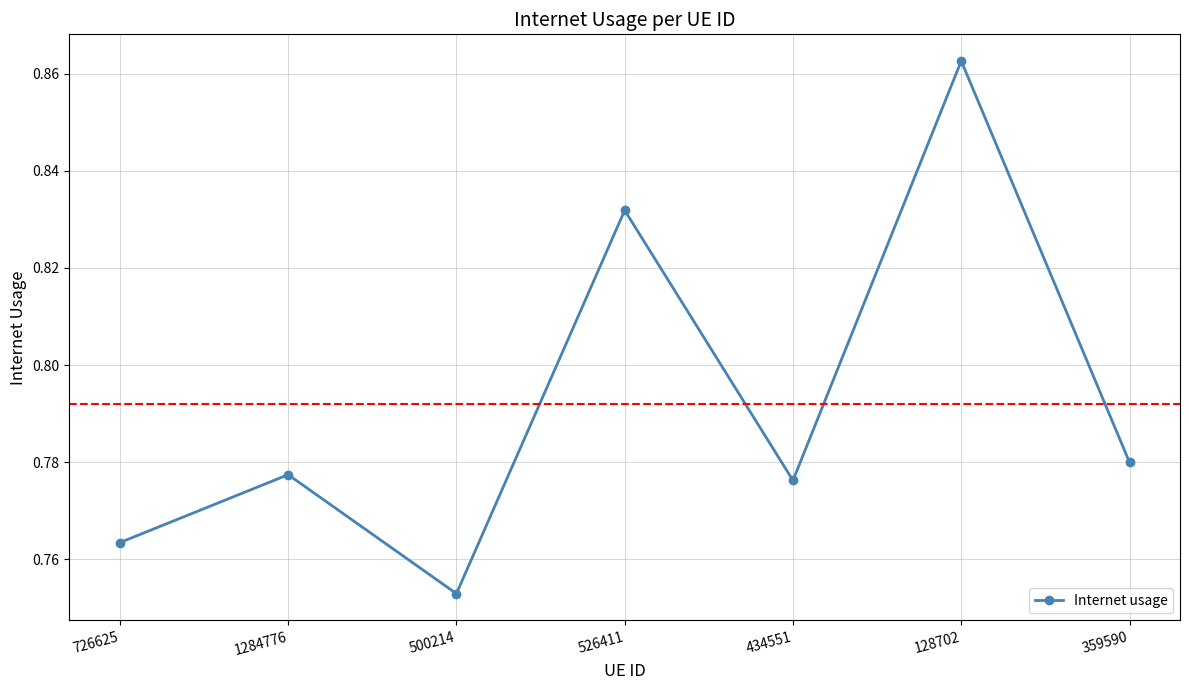

What is the label of the 4th point from the right?

526411